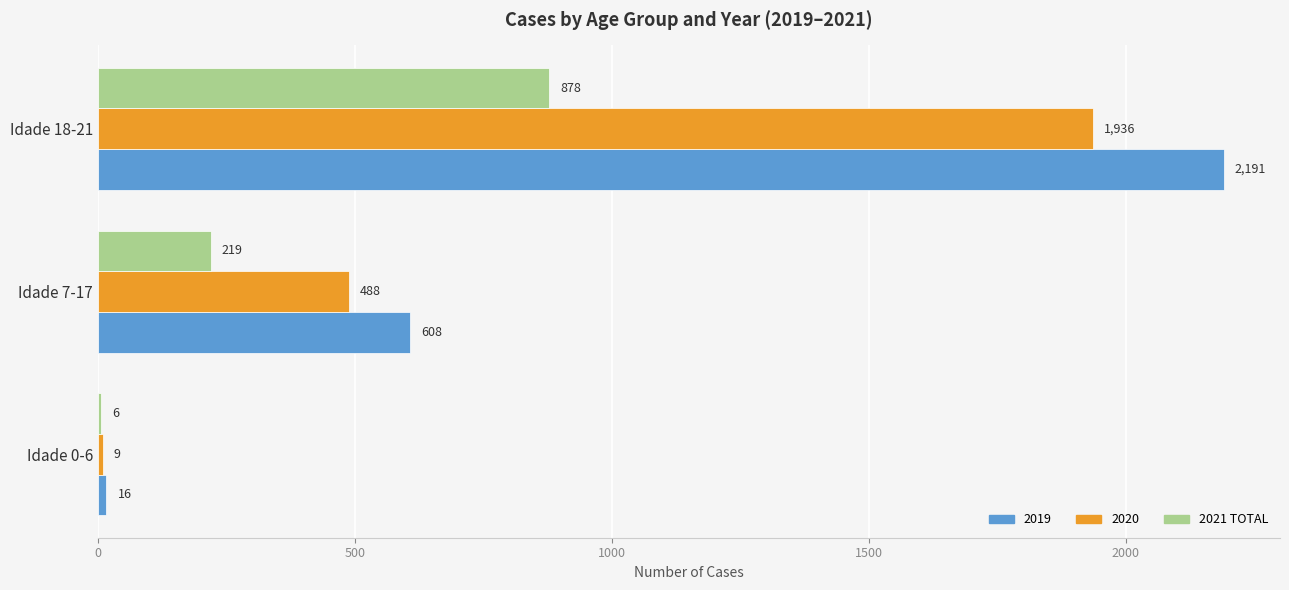

What is the greatest value displayed?

2191